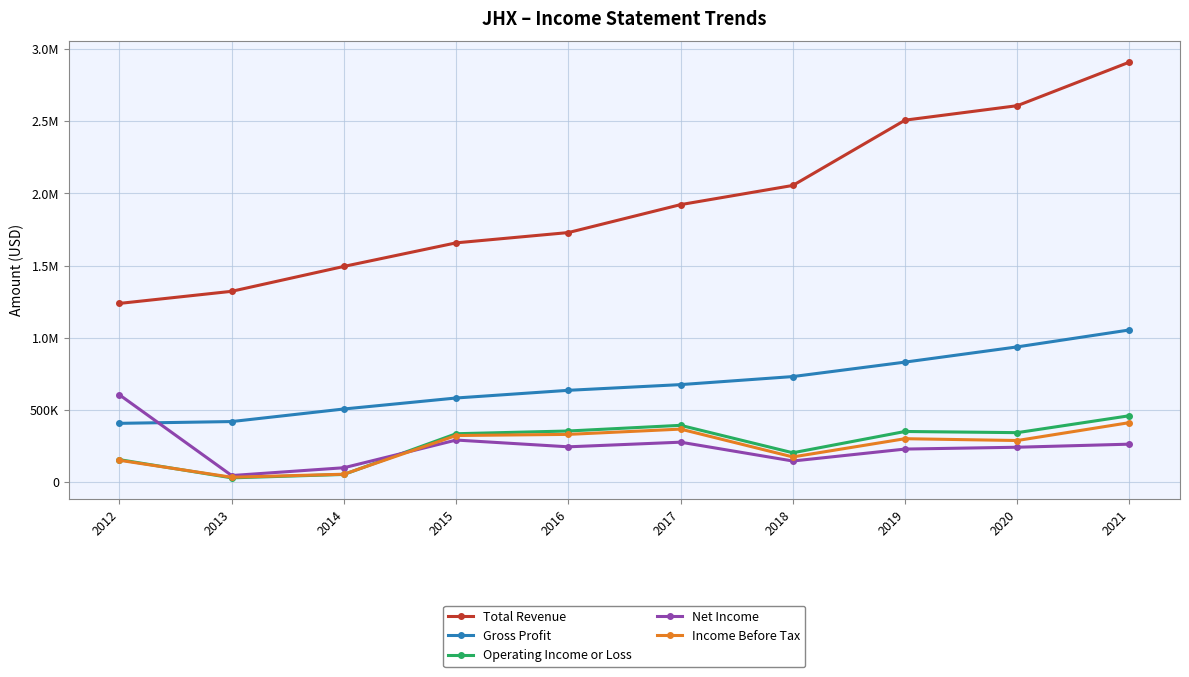

Is this an area chart (filled region under the line)?

No